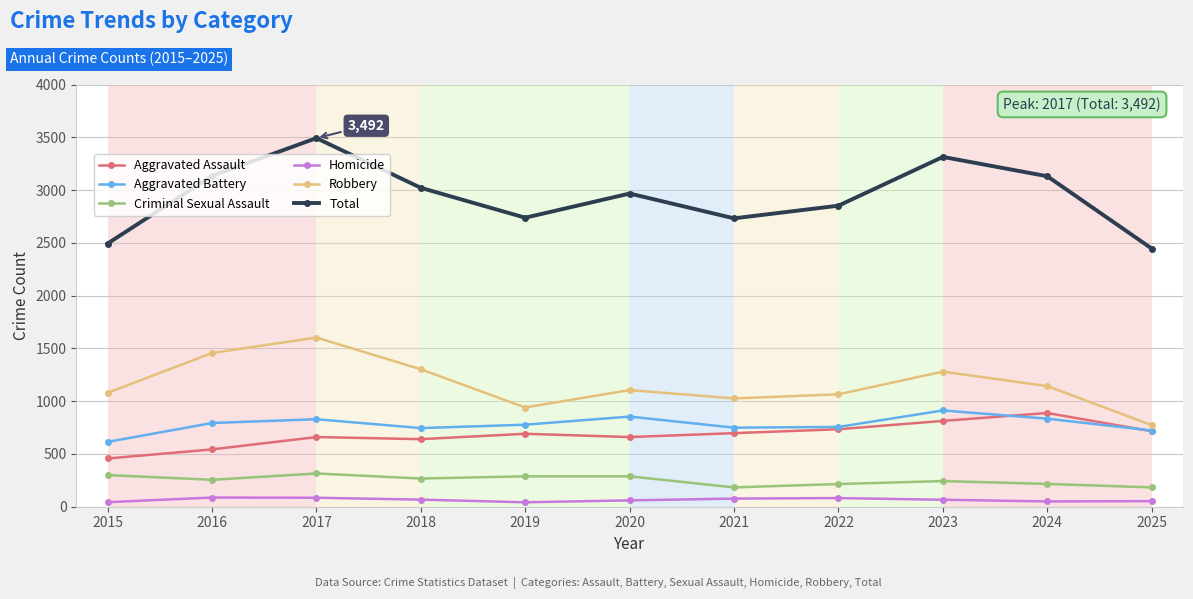

Rank the series at 2017 from lowest to highest value.

Homicide, Criminal Sexual Assault, Aggravated Assault, Aggravated Battery, Robbery, Total